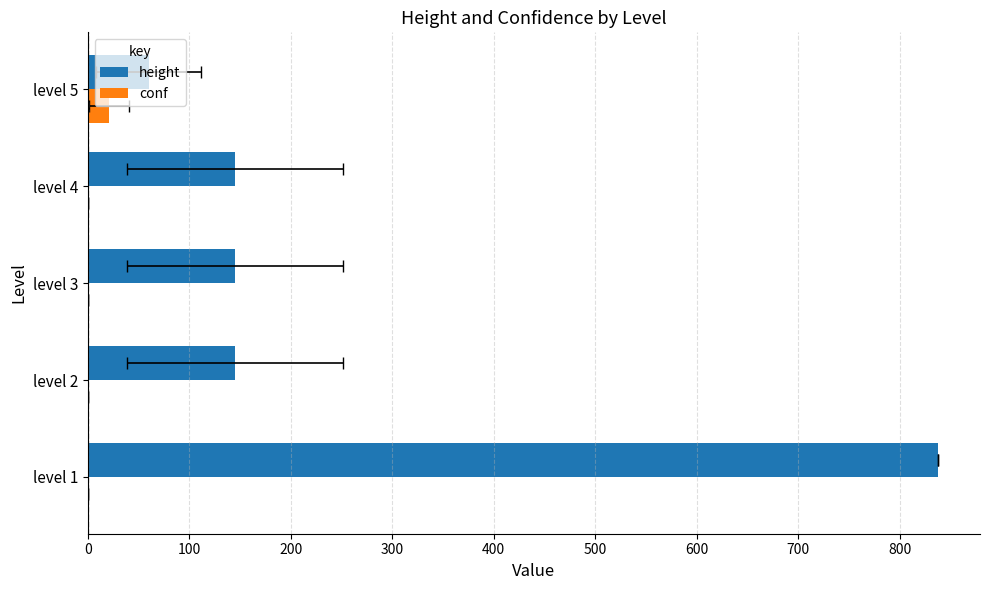

What value does the height series have at level 3?

145.0